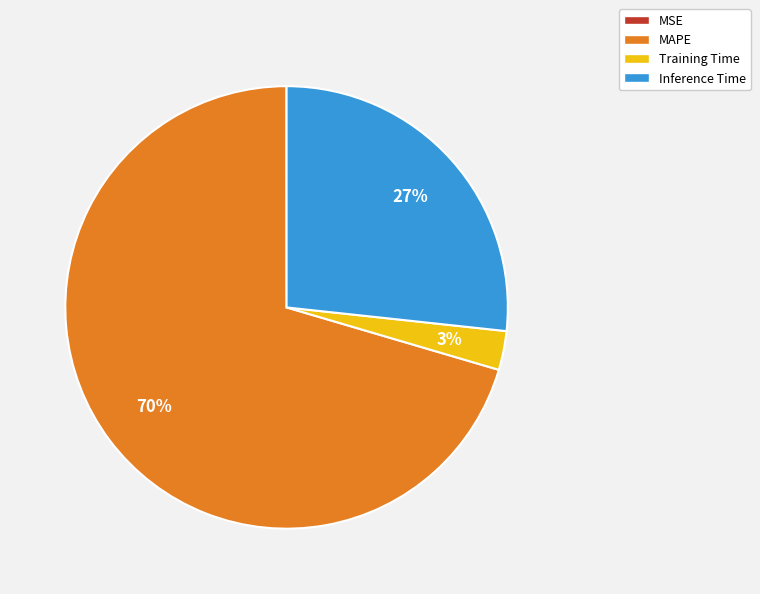

Which slice represents more than half of the pie?

MAPE